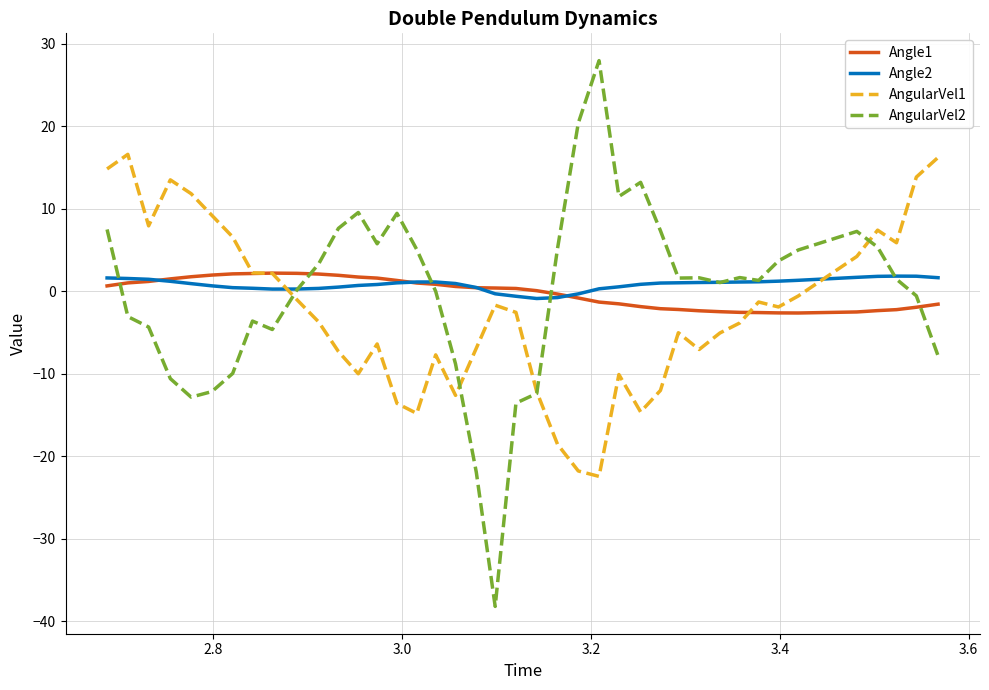

What is the minimum value shown in the chart?

-38.2